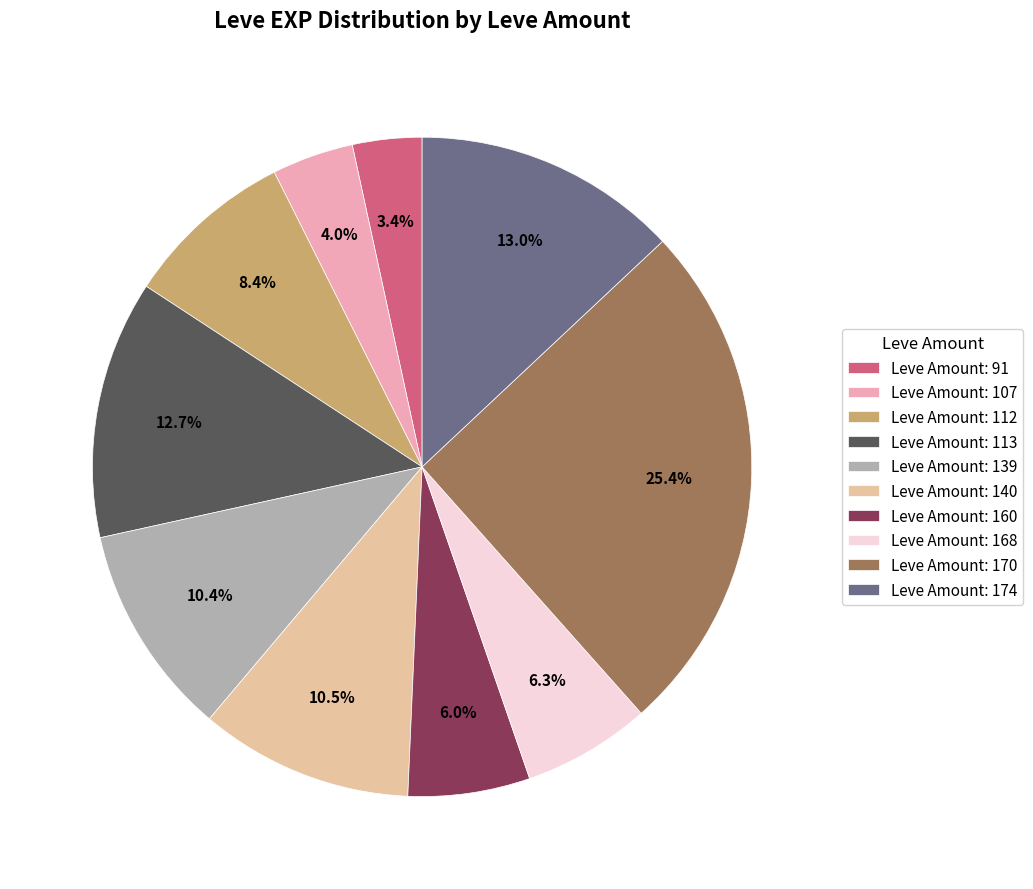

Count the number of slices in the pie.

10